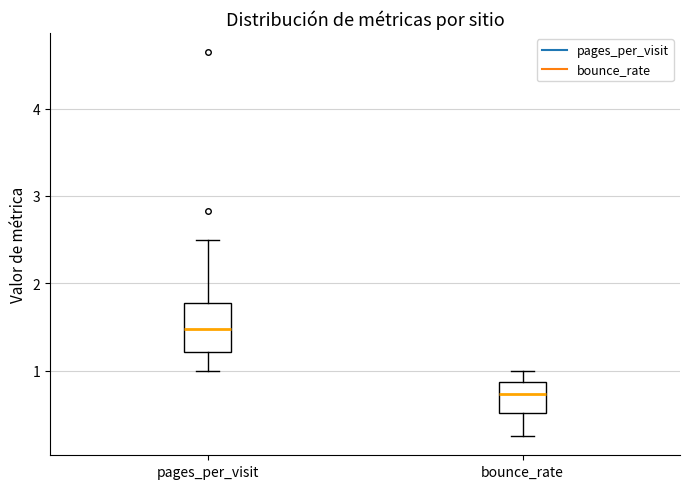

Where is the lower edge of the box for bounce_rate on the y-axis? The values are not printed on the chart, so give them approximately, as read against the axis.

0.5